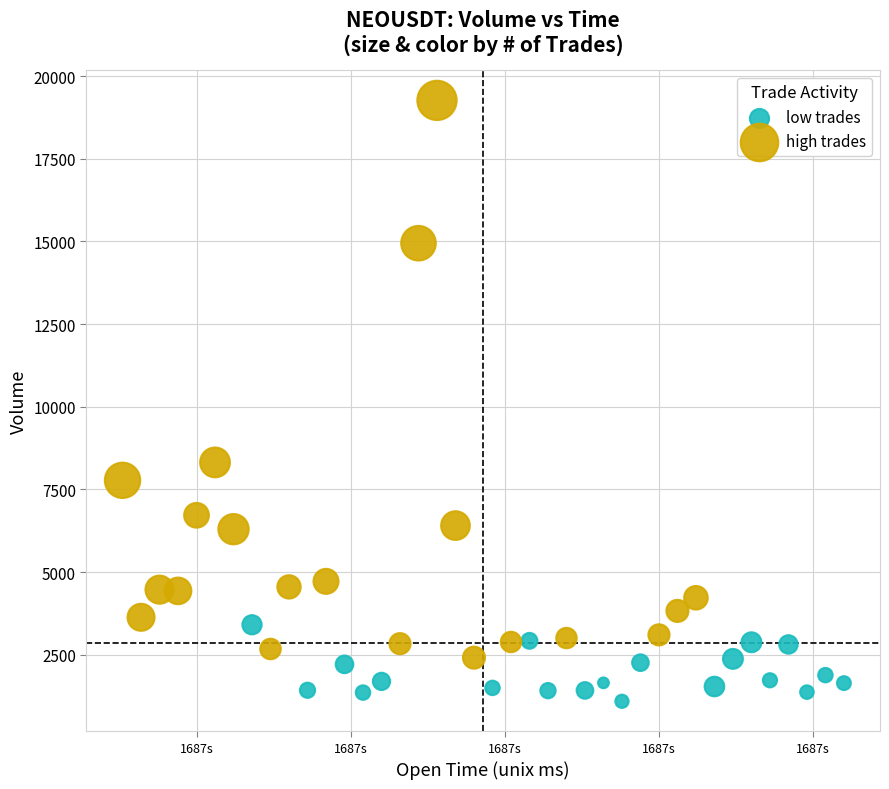

Which series contains the highest Y value?

high trades